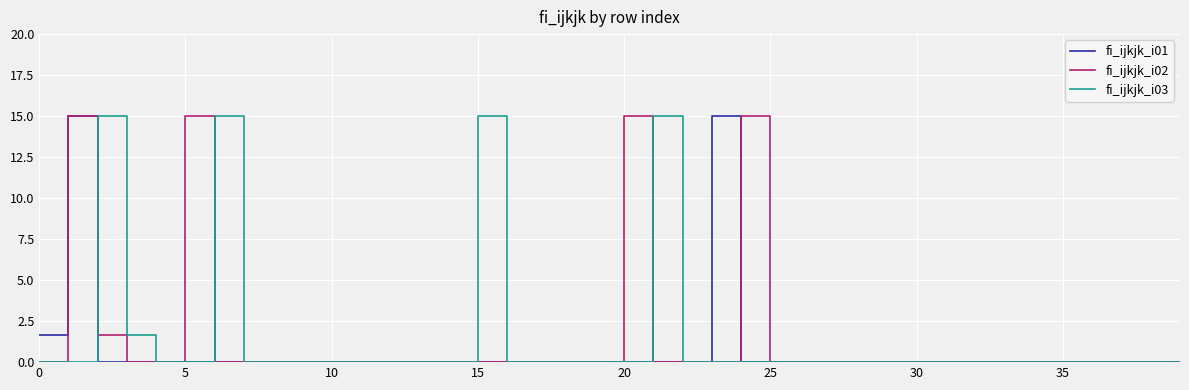

How many lines are shown in the chart?

3